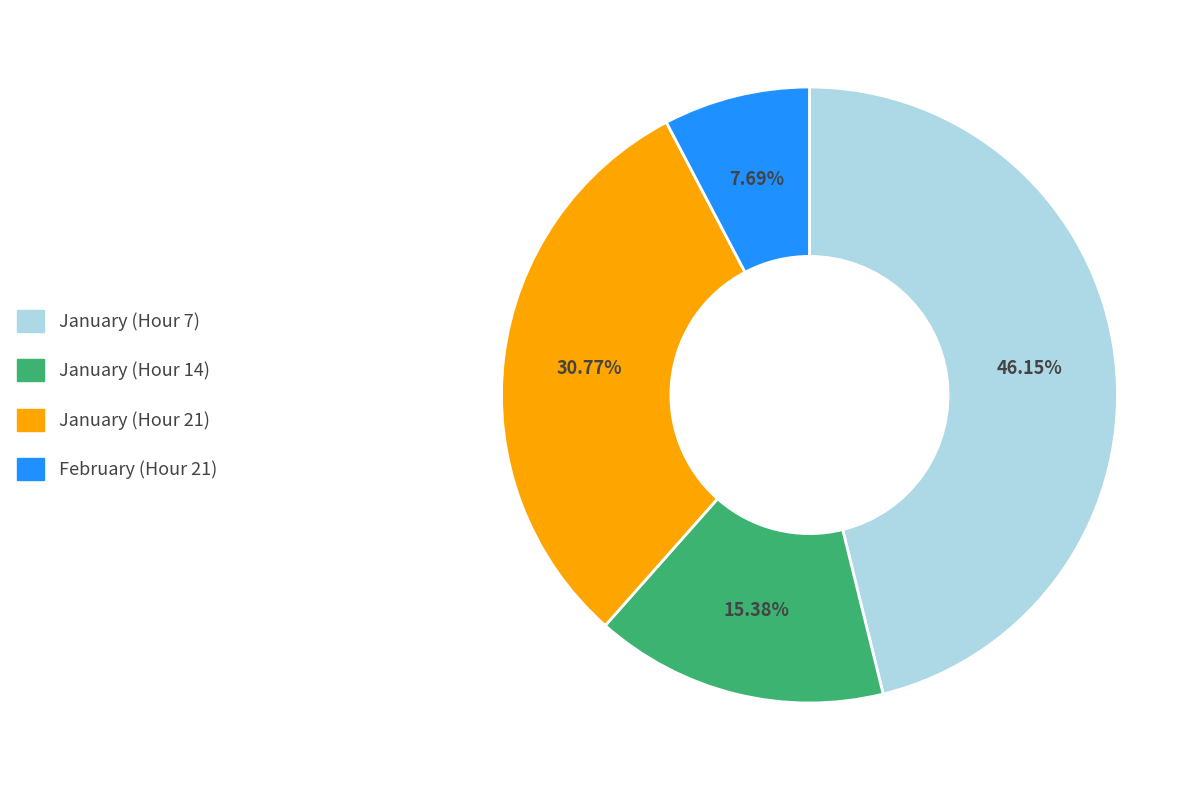

Is the sum of January (Hour 14) and January (Hour 7) greater than half?

Yes